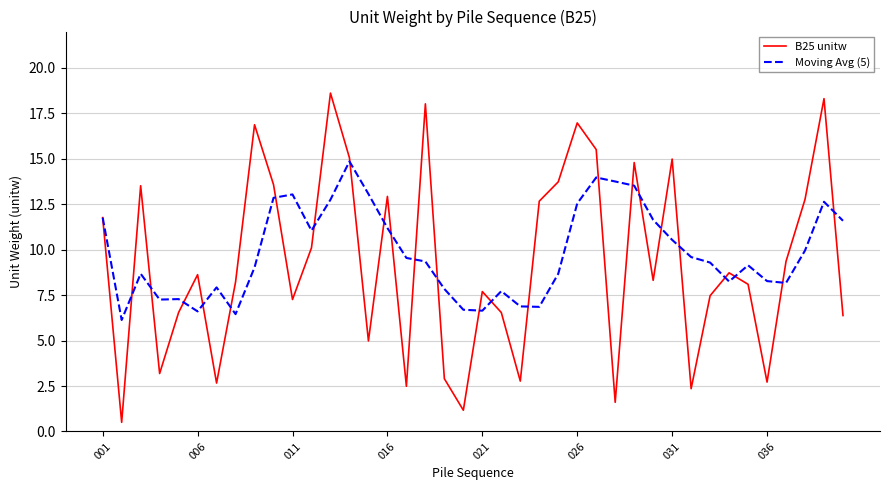

What is the maximum value shown in the chart?

18.6